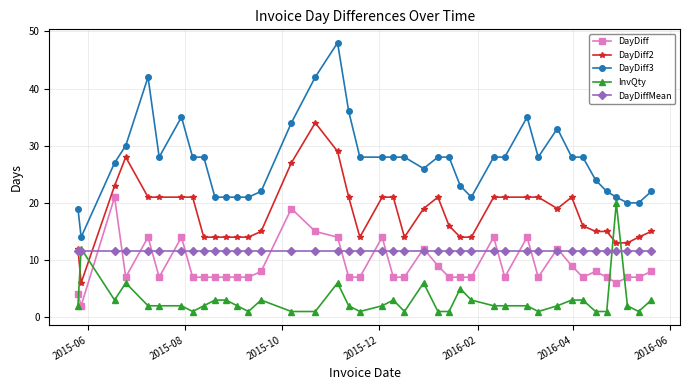

Which series has the largest range (max minus min)?

DayDiff3